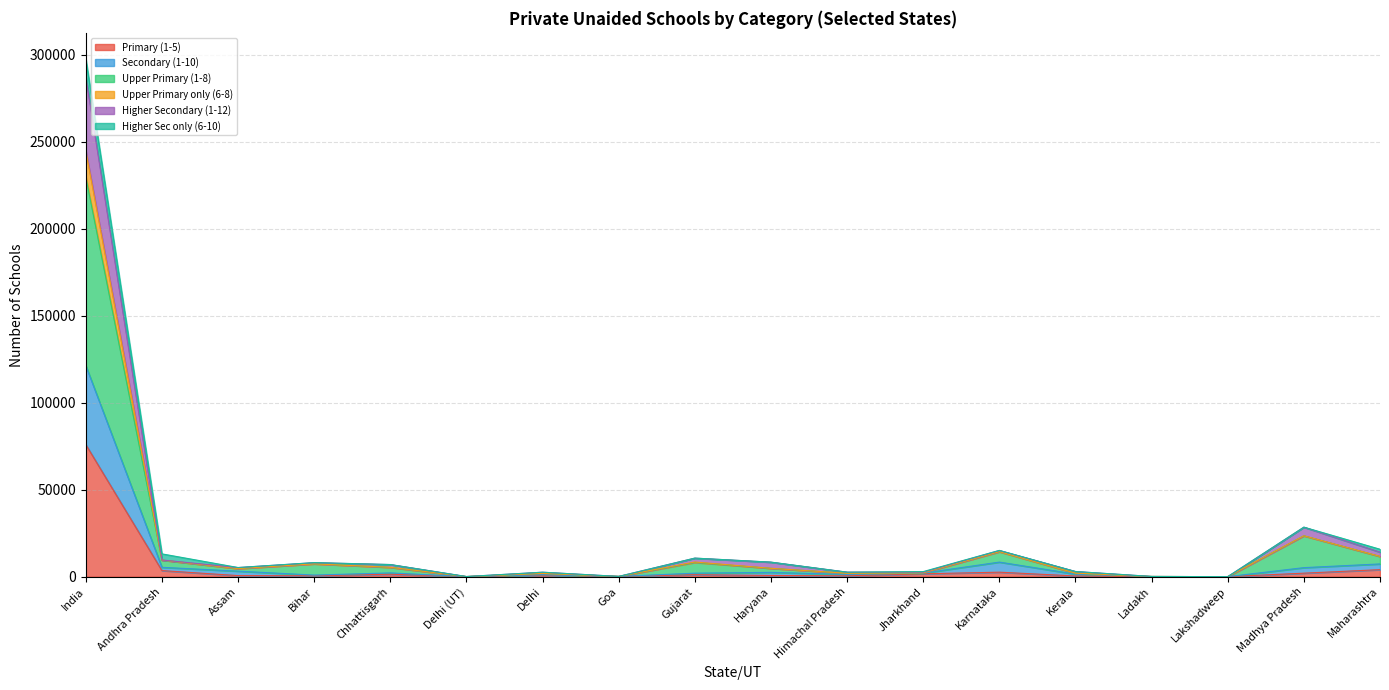

At which category is the sum across all series the highest?

India